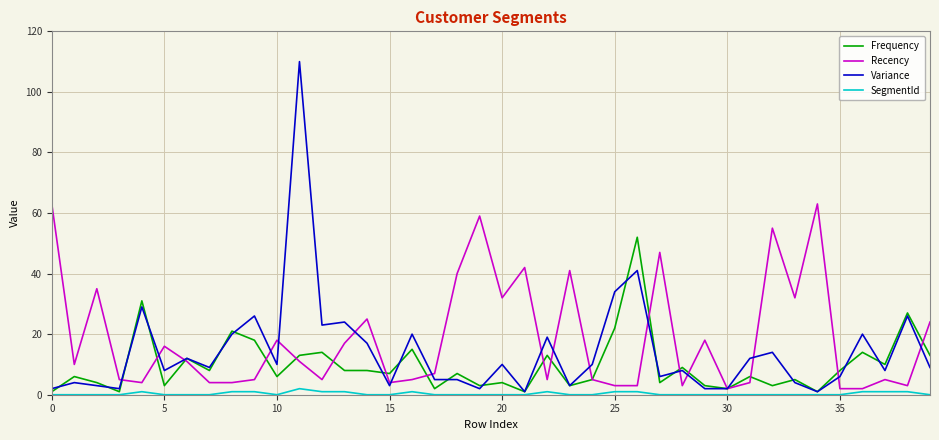

List the series in order of their peak value, lowest first.

SegmentId, Frequency, Recency, Variance